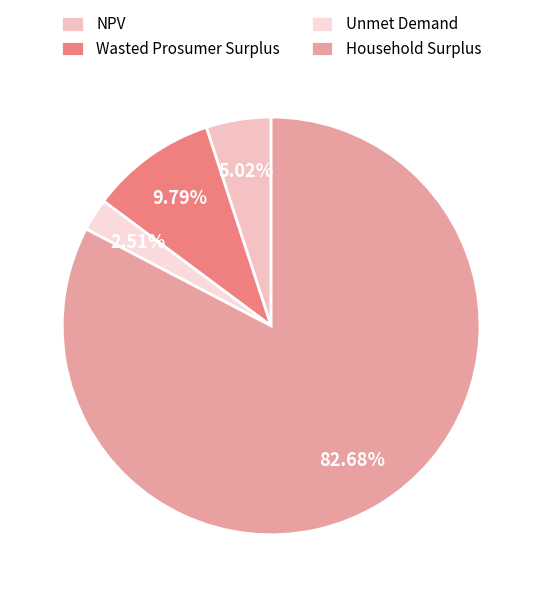

Count the number of slices in the pie.

4